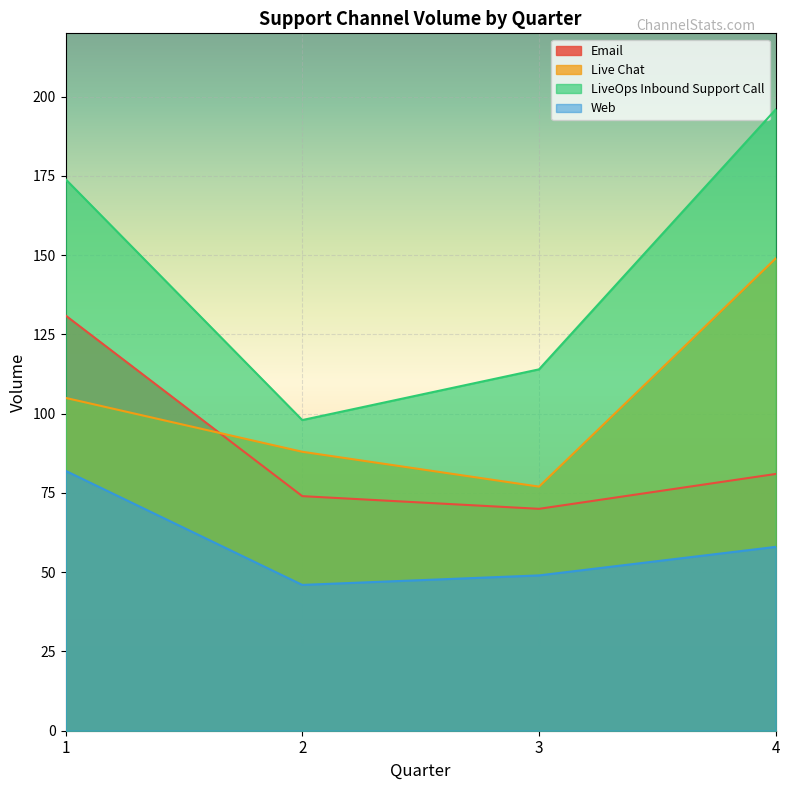

What is the sum of all Live Chat values?

419